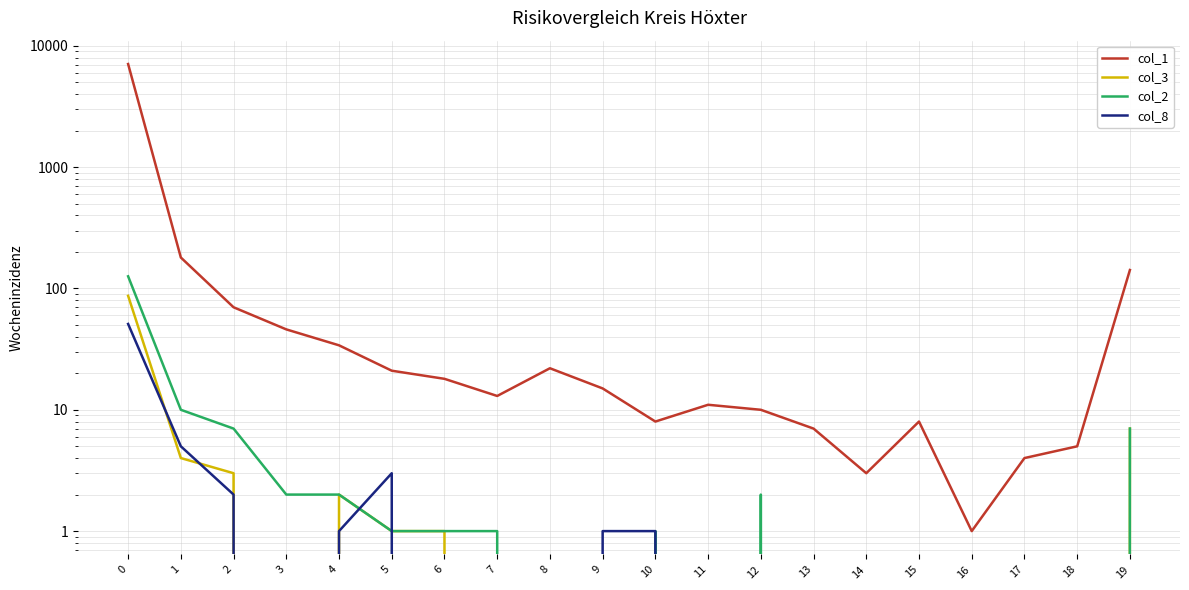

Which series has the largest range (max minus min)?

col_1